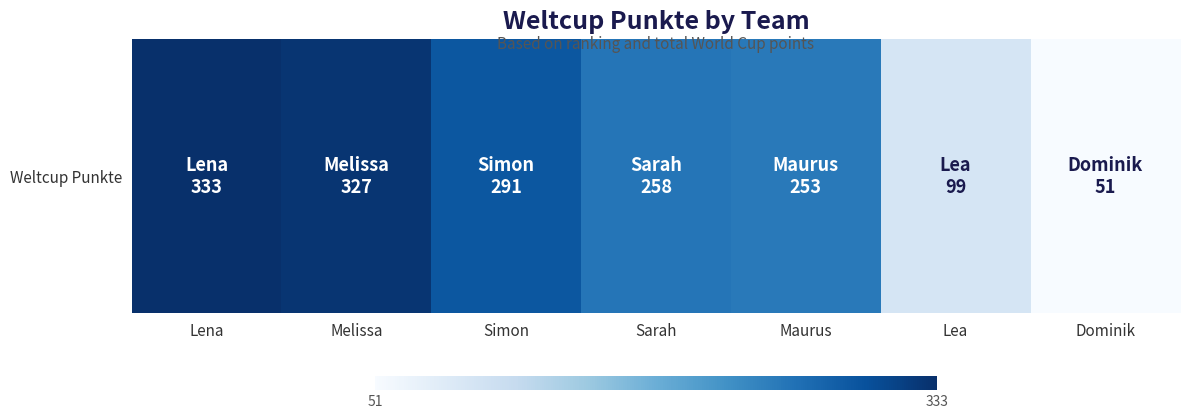

Reading right to left, list all the values displayed in this chart.

51	99	253	258	291	327	333